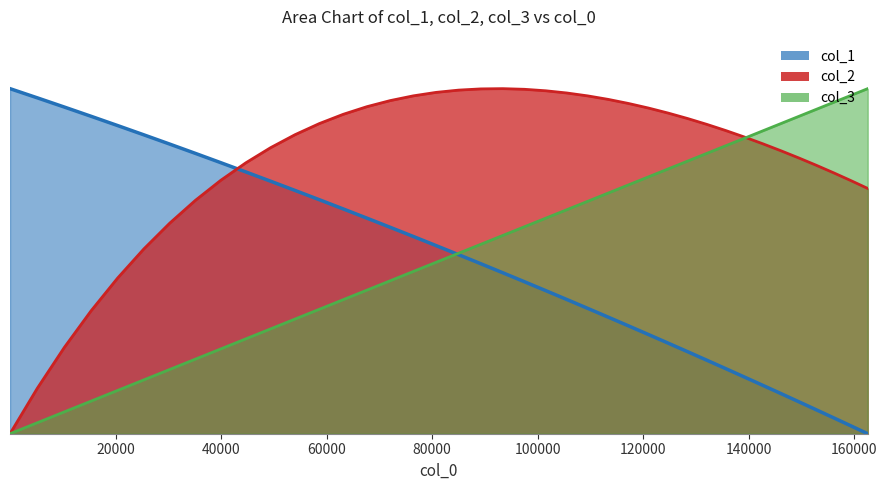

Between which two adjacent categories do col_2 and col_3 first intersect?

32 and 33